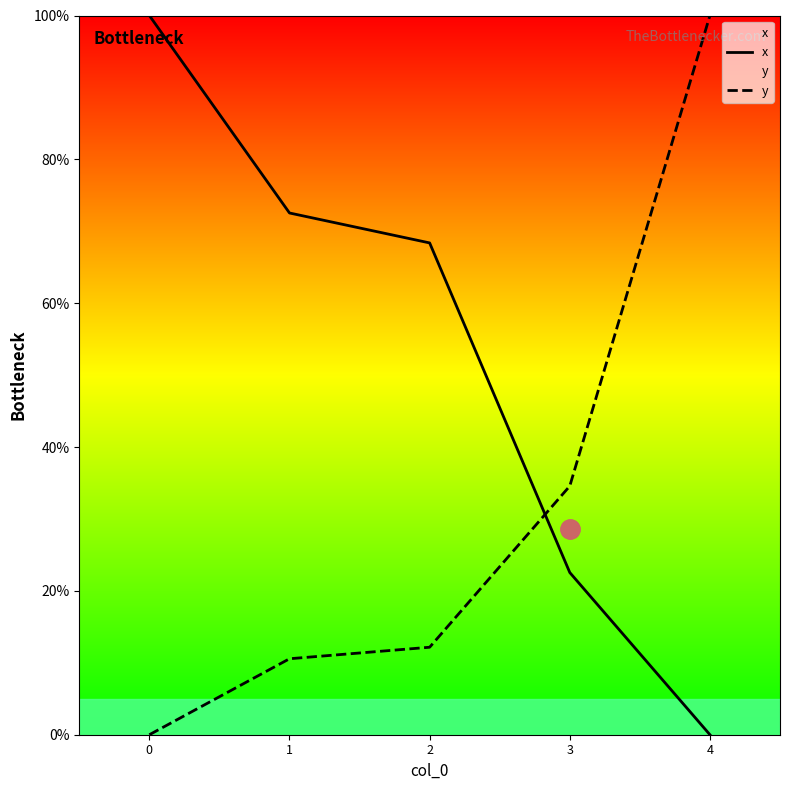

How many times do y and x cross each other?

1